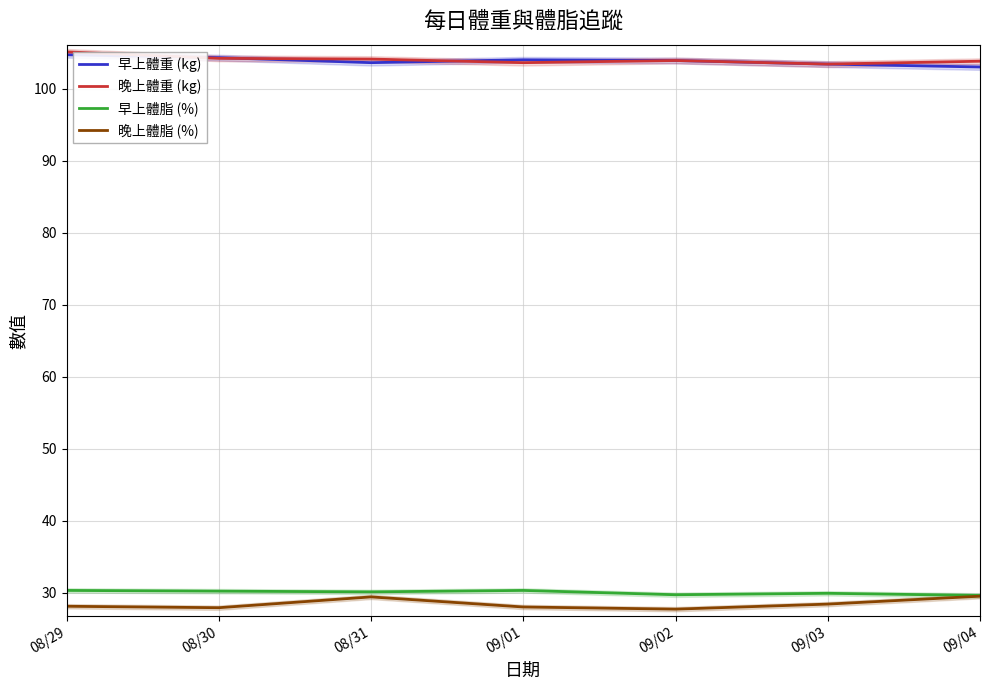

True or false: 晚上體重 (kg) has a value of 105.1 at 08/29.

True